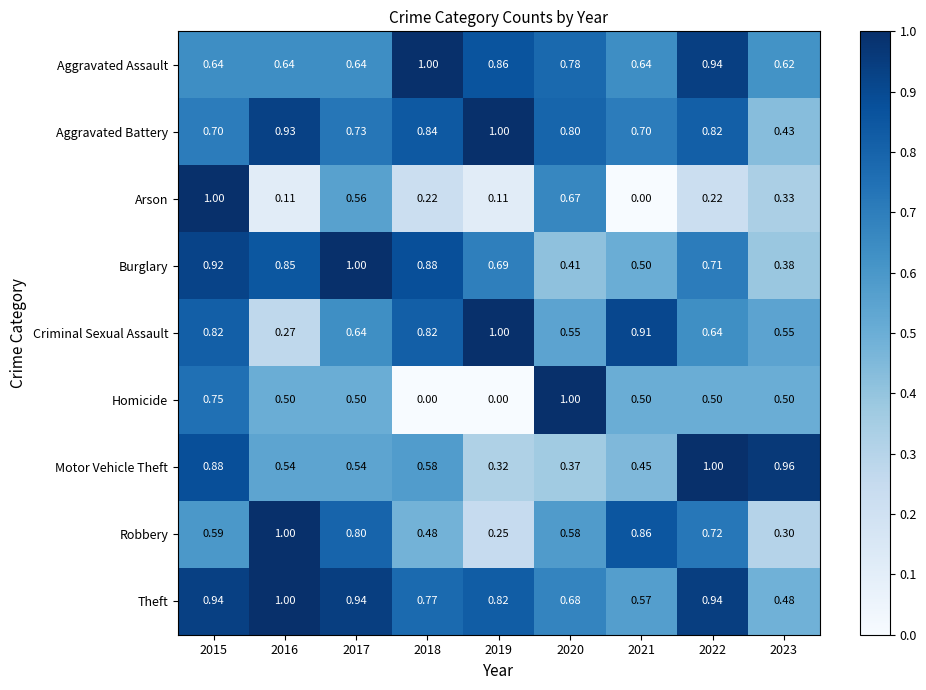

Which series has the largest total across all categories?

Theft